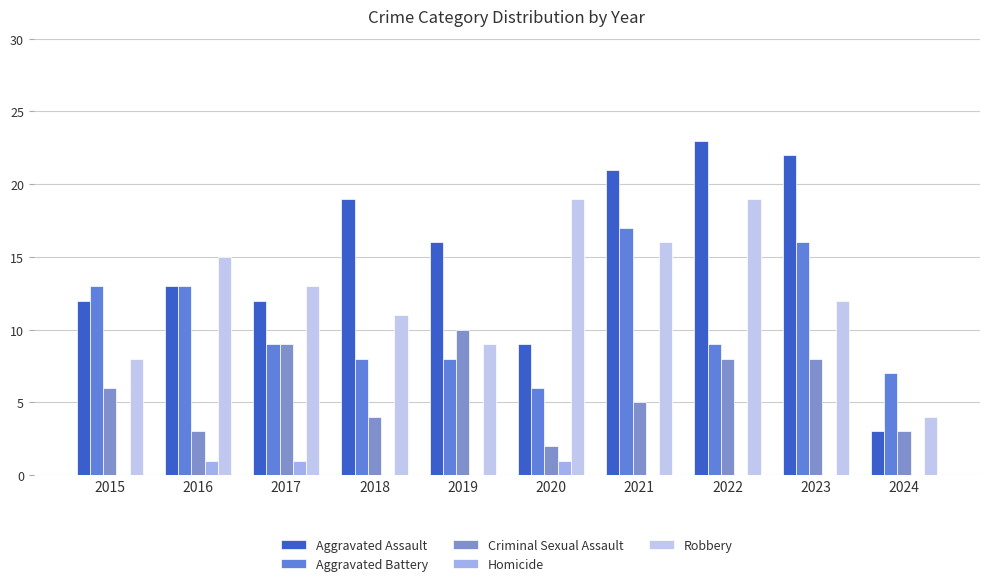

At which label does Robbery first exceed 13?

2016